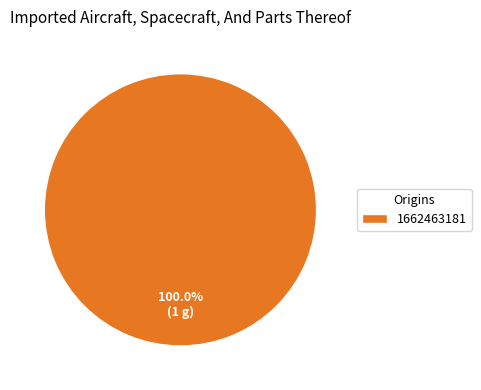

To the nearest percent, what portion does 1662463181 represent?

100%